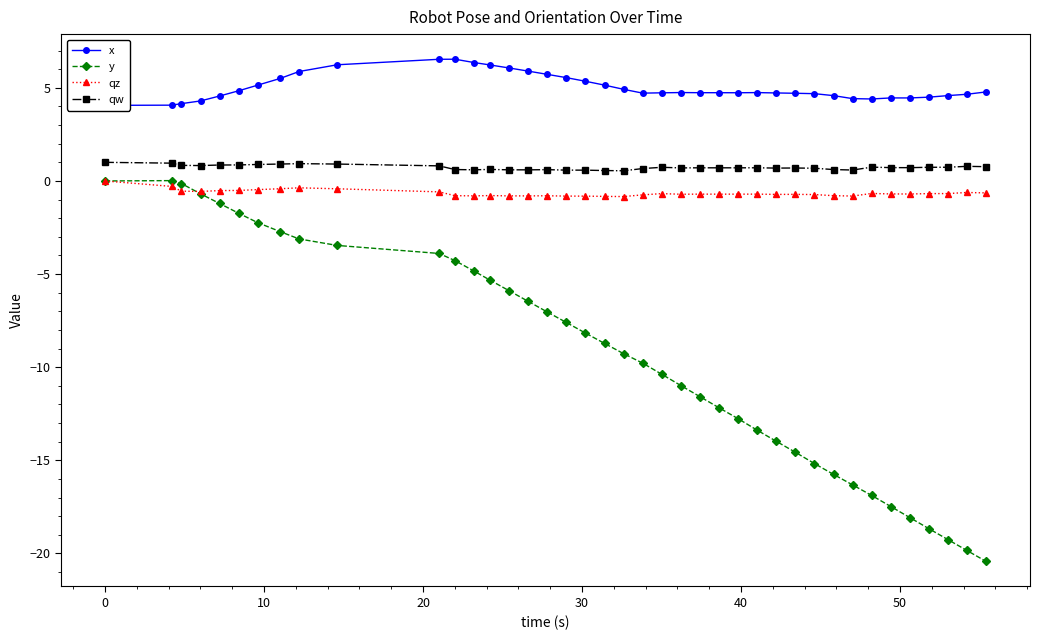

True or false: qw has more than 0 interior local peaks.

True